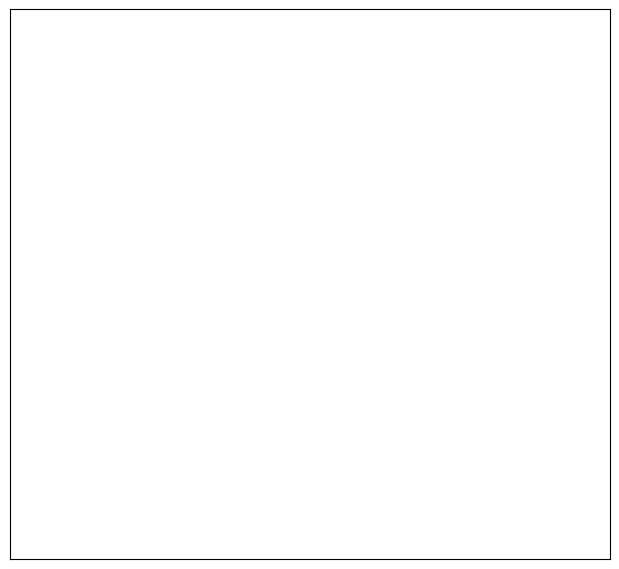

What percentage is the HV 31.5A slice, to the nearest percent?

4%